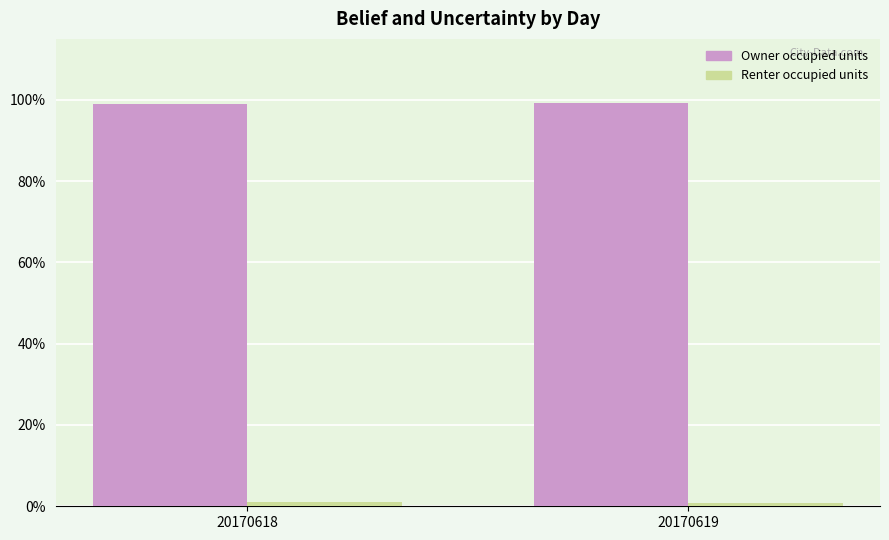

What is the value of the Owner occupied units bar at the 1st from the left?

1.0